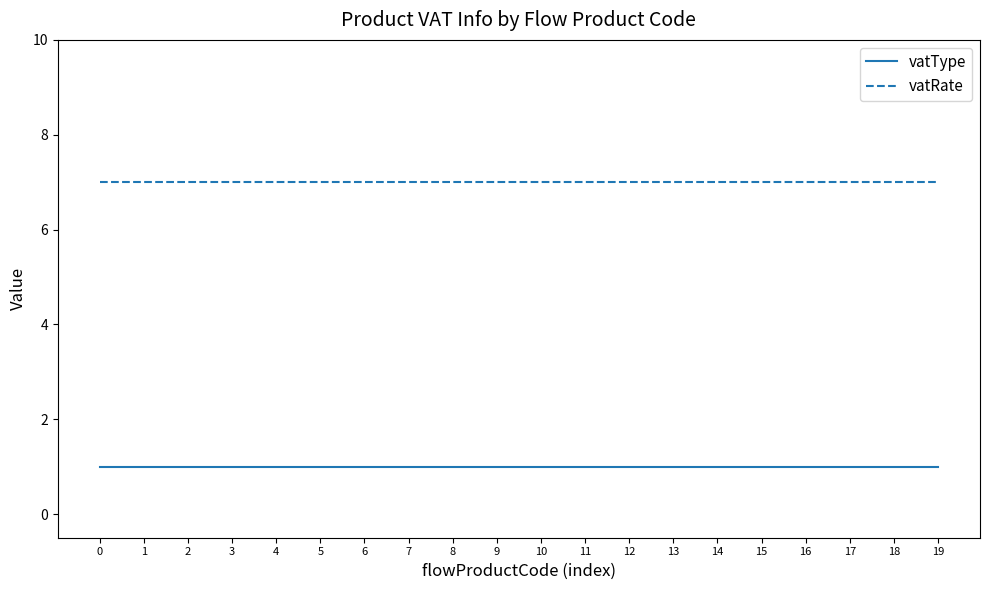

Rank the series at 3 from lowest to highest value.

vatType, vatRate